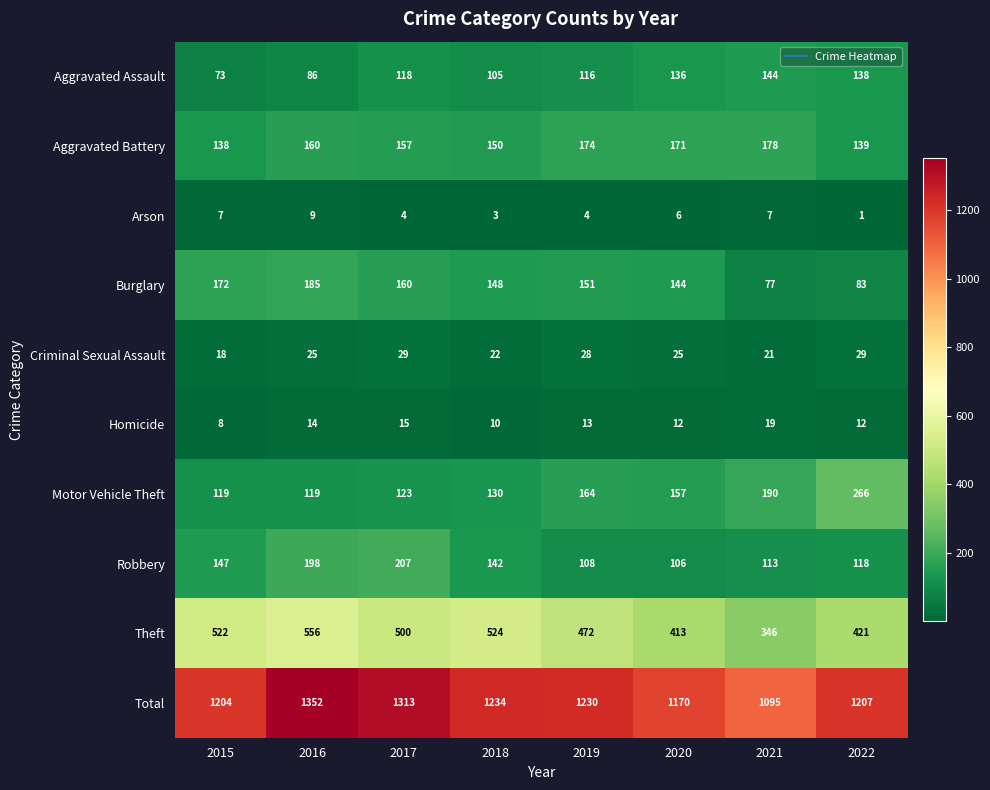

What is the minimum value shown in the chart?

1